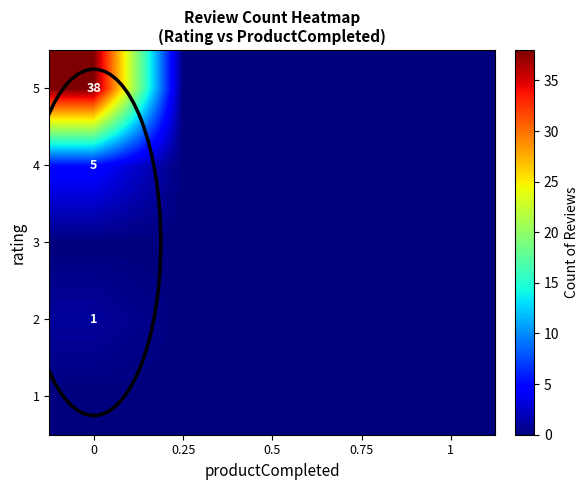

True or false: 4 has a value of 2 at 0.

False